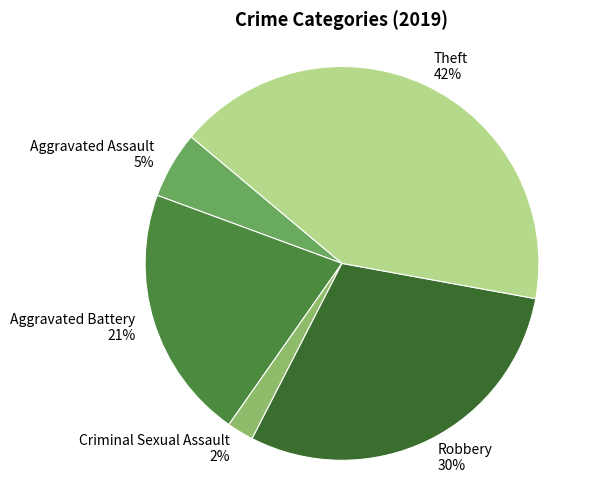

To the nearest percent, what percentage of the pie is Robbery?

30%